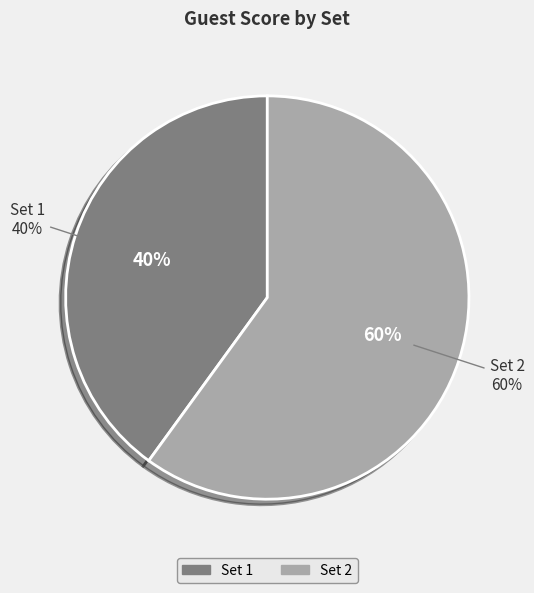

To the nearest percent, what percentage of the pie is Set 1?

40%